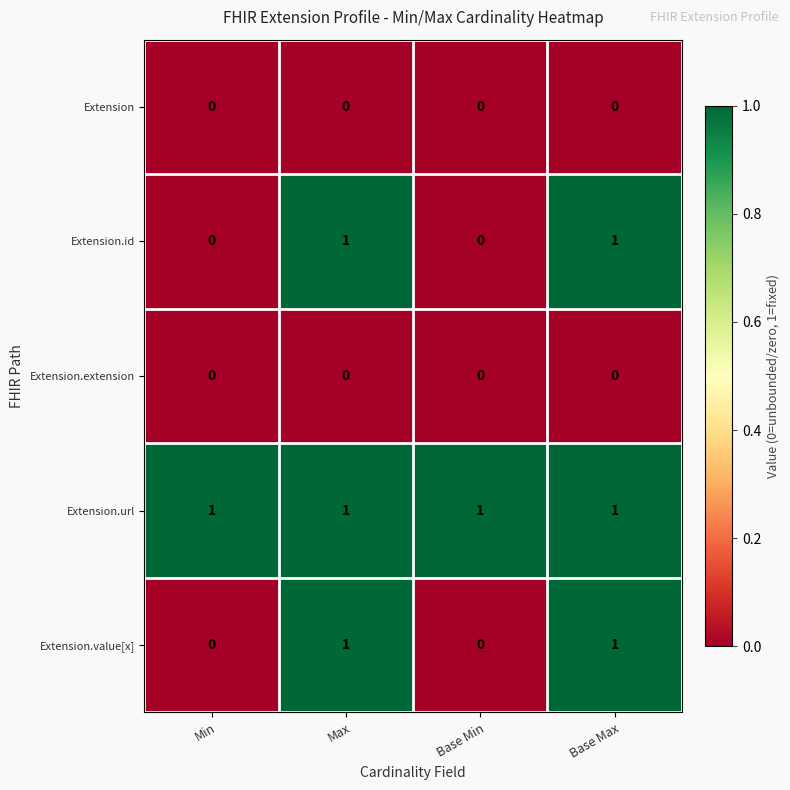

Count the number of categories in the chart.

4